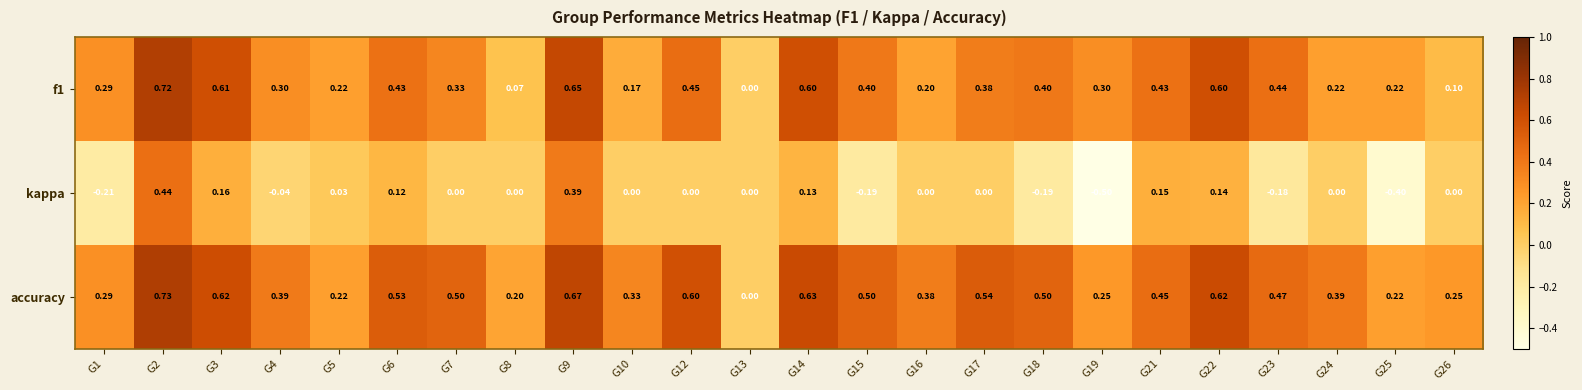

Which series has the largest total across all categories?

accuracy